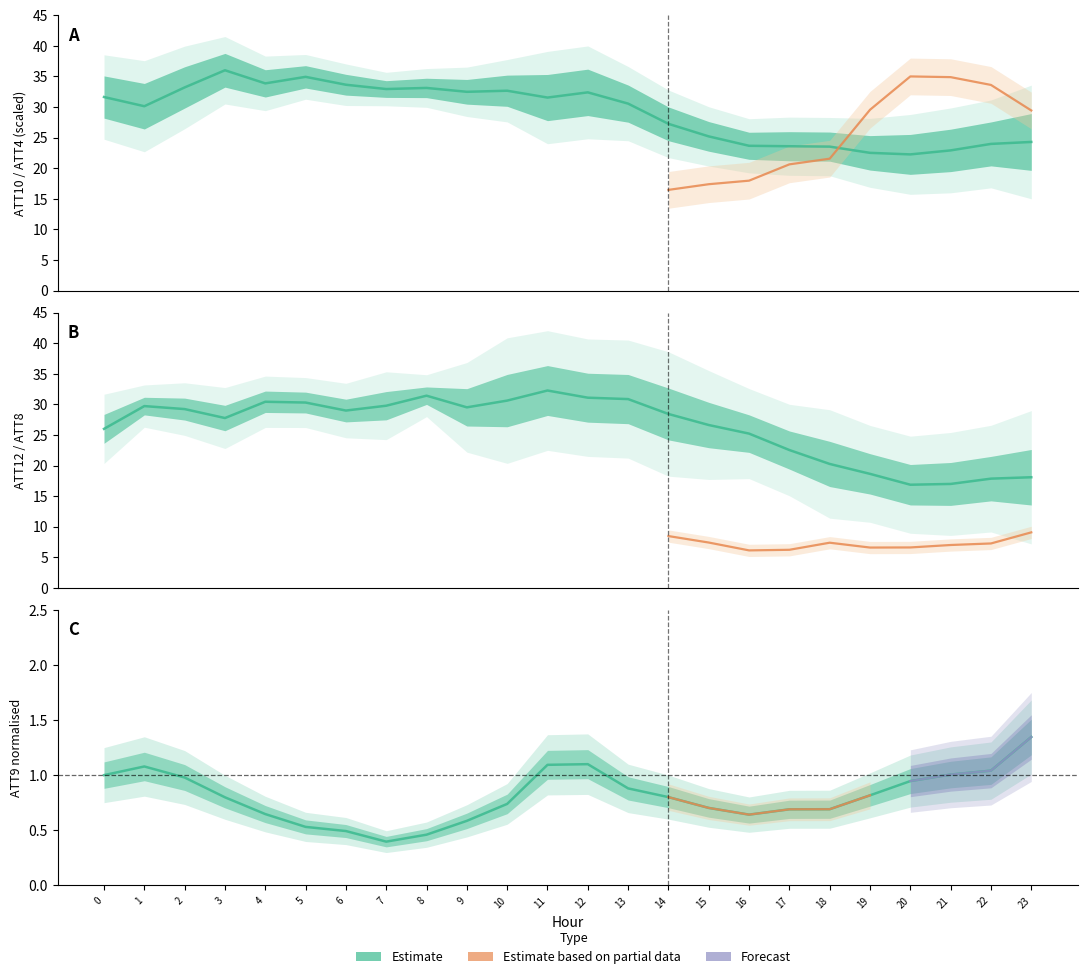

The ATT10 series shows 36.0 at 3. True or false?

True